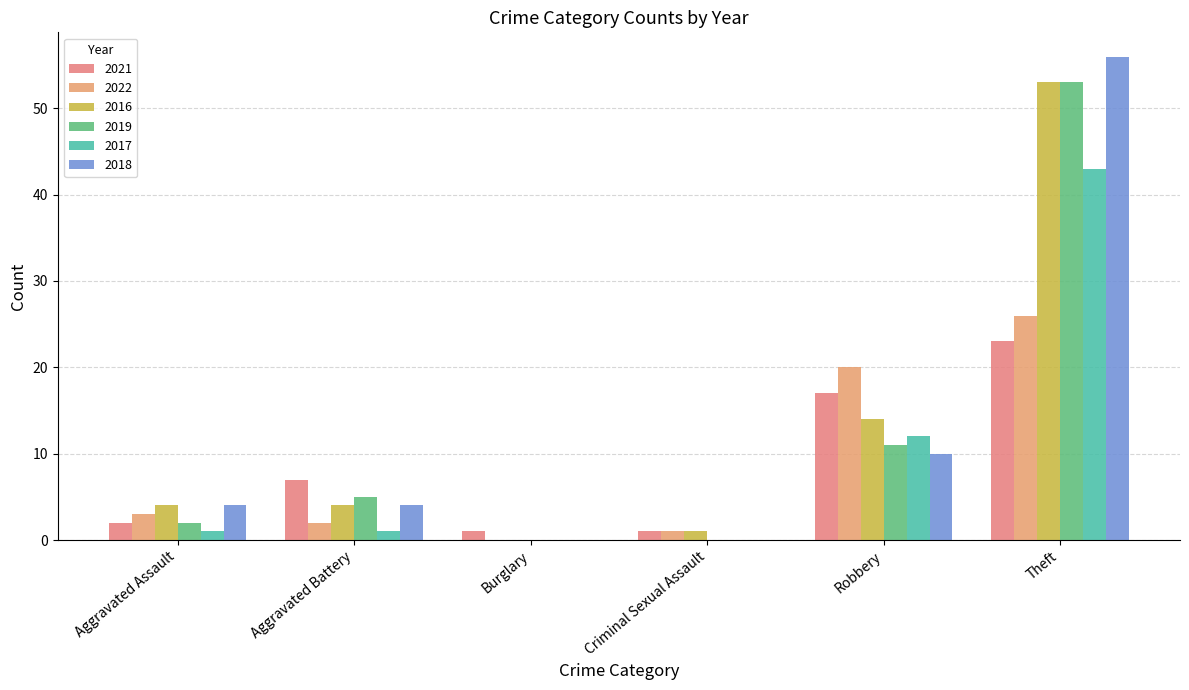

At which category is the sum across all series the highest?

Theft